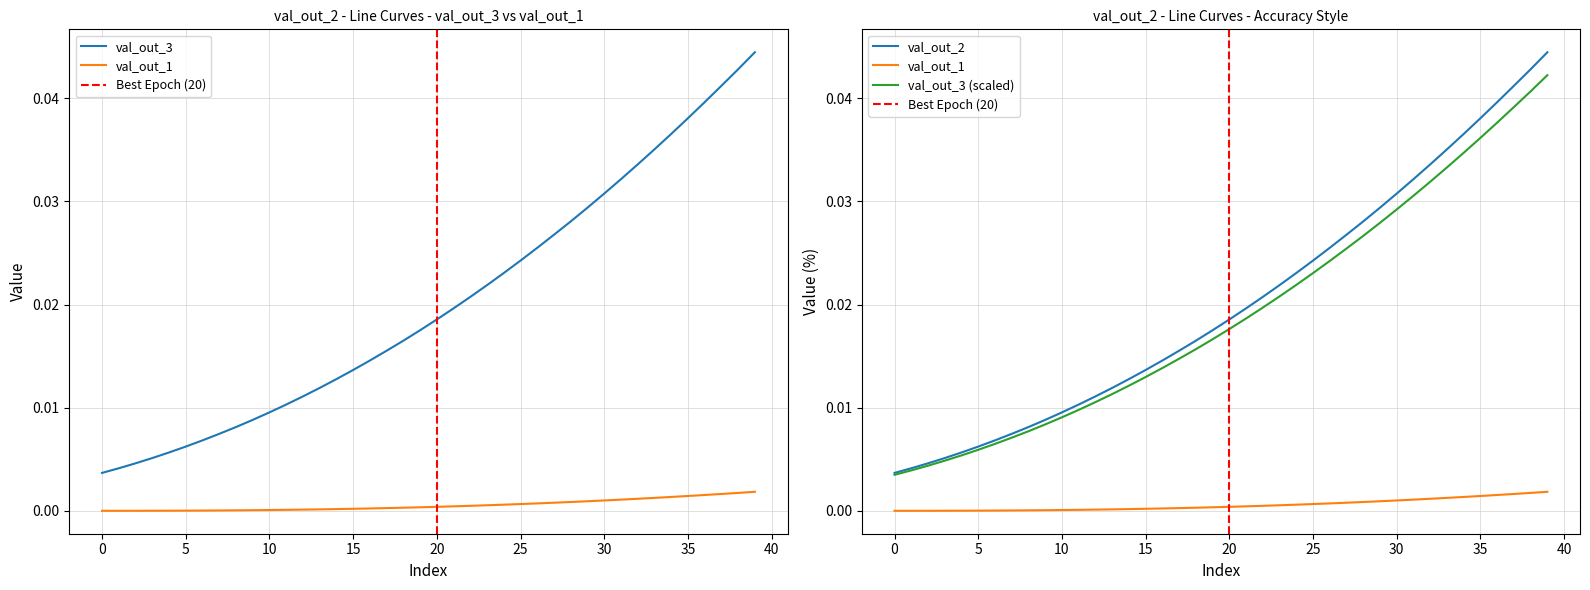

True or false: val_out_1 and val_out_2 intersect in this chart.

False